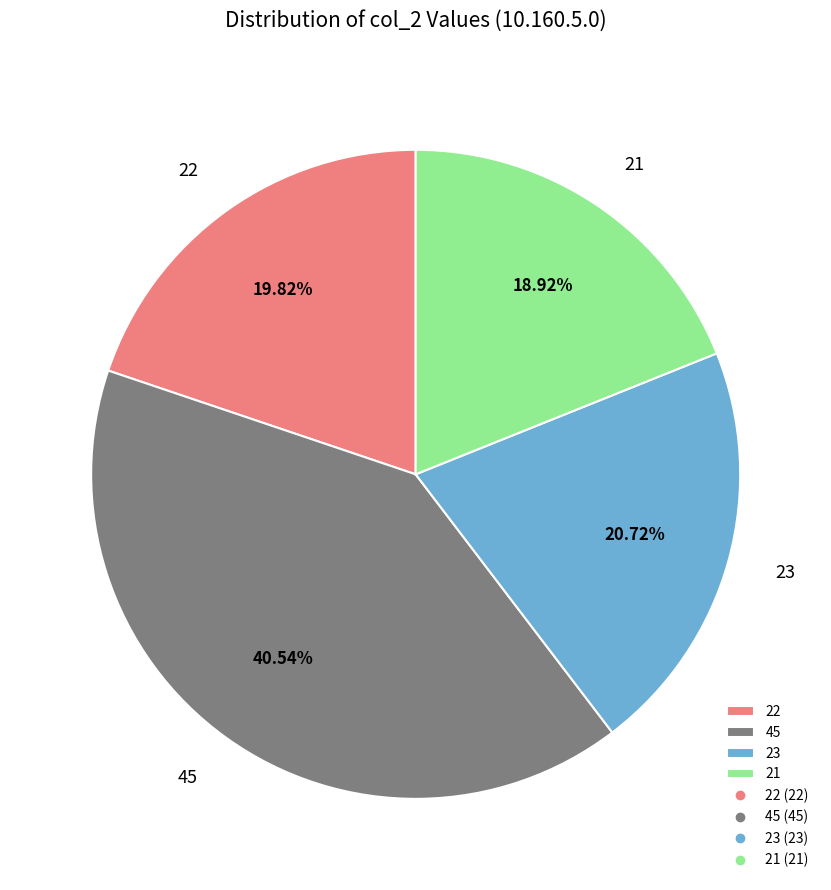

How many segments does this pie chart have?

4